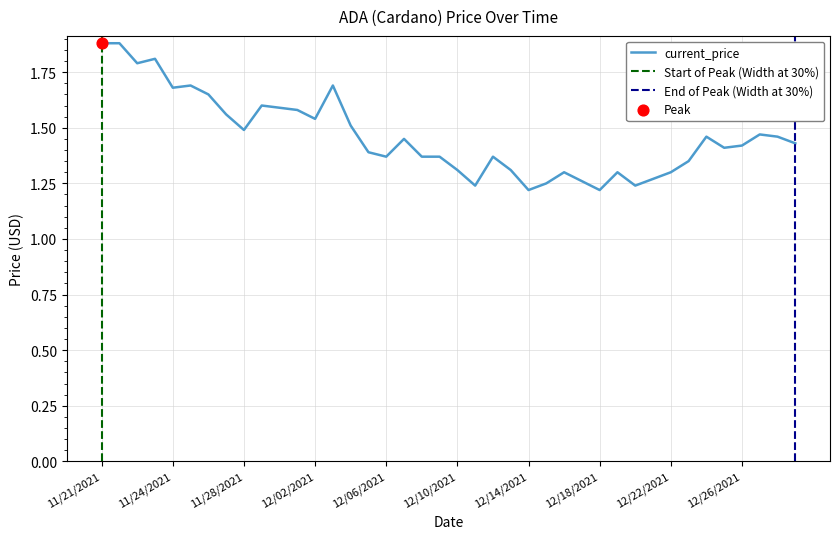

What is the ratio of the value at 12/29/2021 to the value at 11/28/2021?

1.0